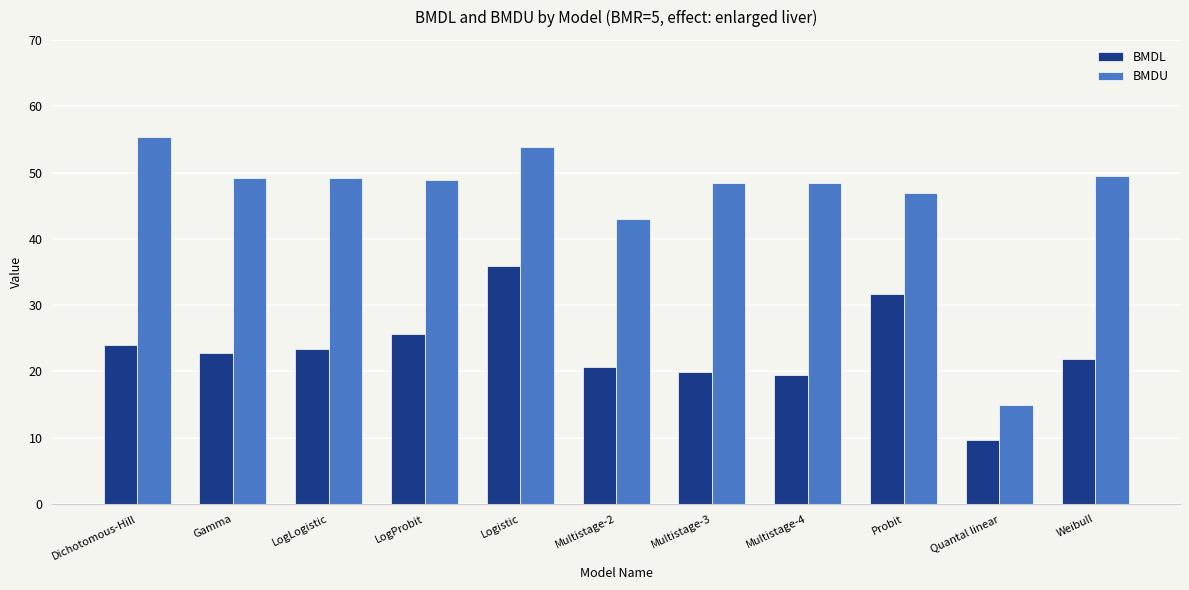

At which category does the chart reach its peak across all series?

Dichotomous-Hill